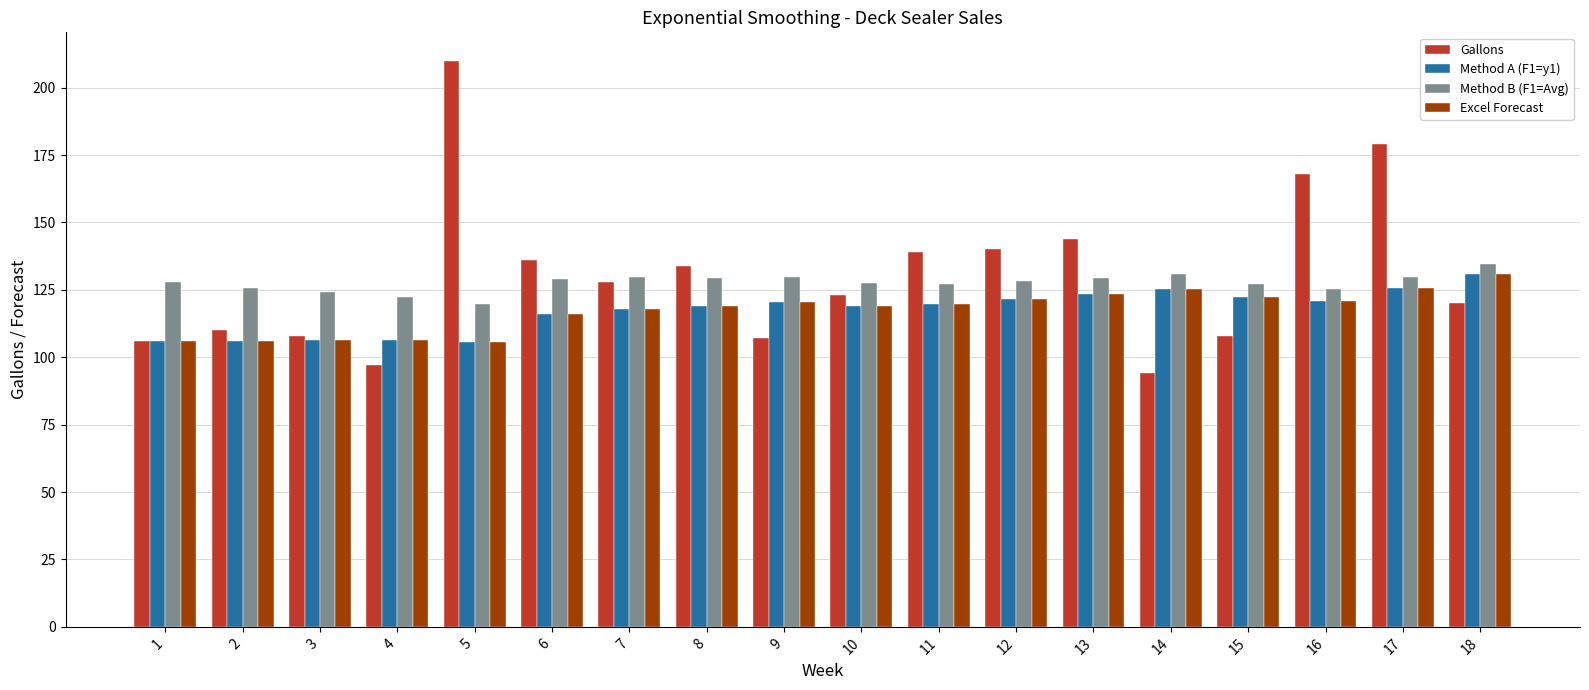

What is the lowest value of the Gallons series?

94.0